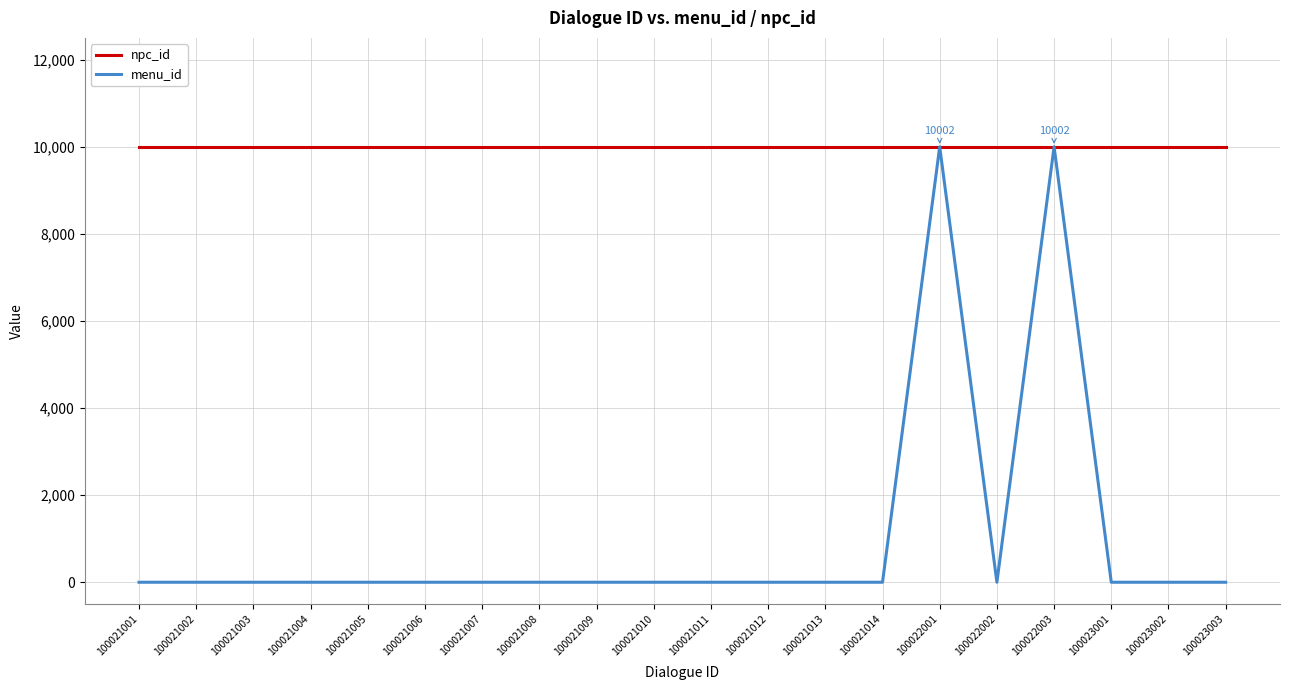

Reading right to left, list all the values displayed in this chart.

npc_id: 10002	10002	10002	10002	10002	10002	10002	10002	10002	10002	10002	10002	10002	10002	10002	10002	10002	10002	10002	10002
menu_id: 0	0	0	10002	0	10002	0	0	0	0	0	0	0	0	0	0	0	0	0	0